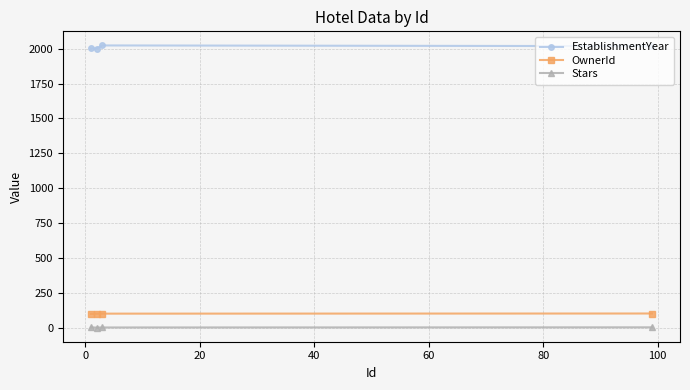

What is the average value of the EstablishmentYear series?

2011